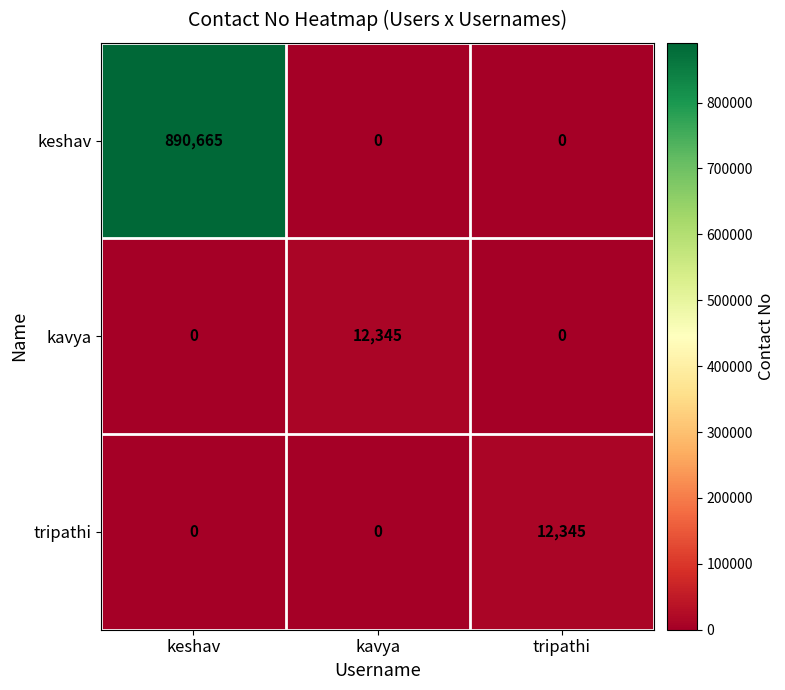

Which series has the largest total across all categories?

keshav